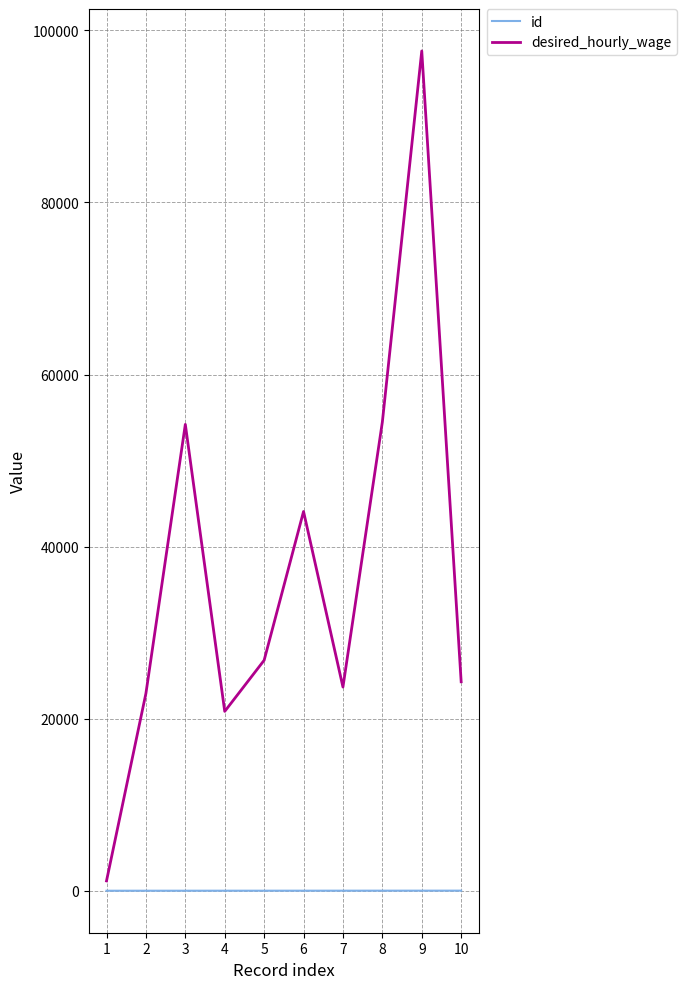

Which series has the largest total across all categories?

desired_hourly_wage